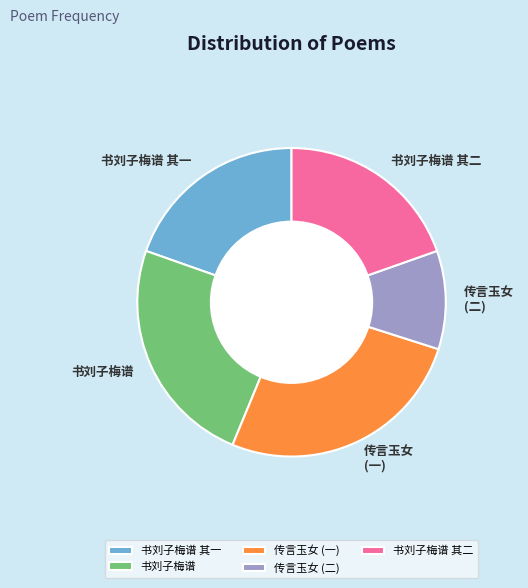

Approximately how many times larger is the value at 书刘子梅谱 其二 compared to 书刘子梅谱 其一?

1.0